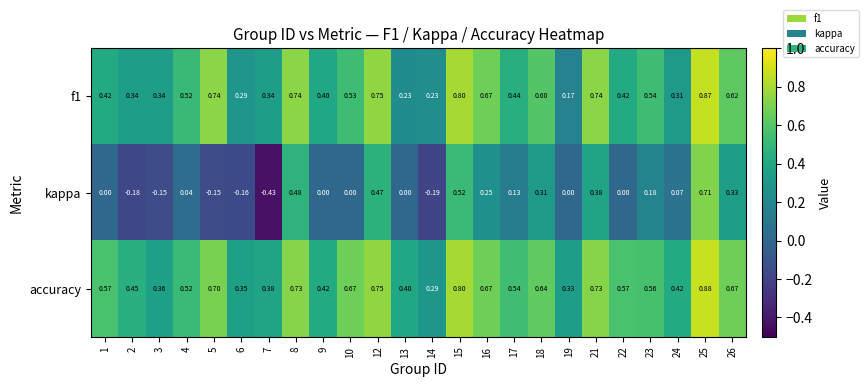

Which series has the widest spread of values?

kappa